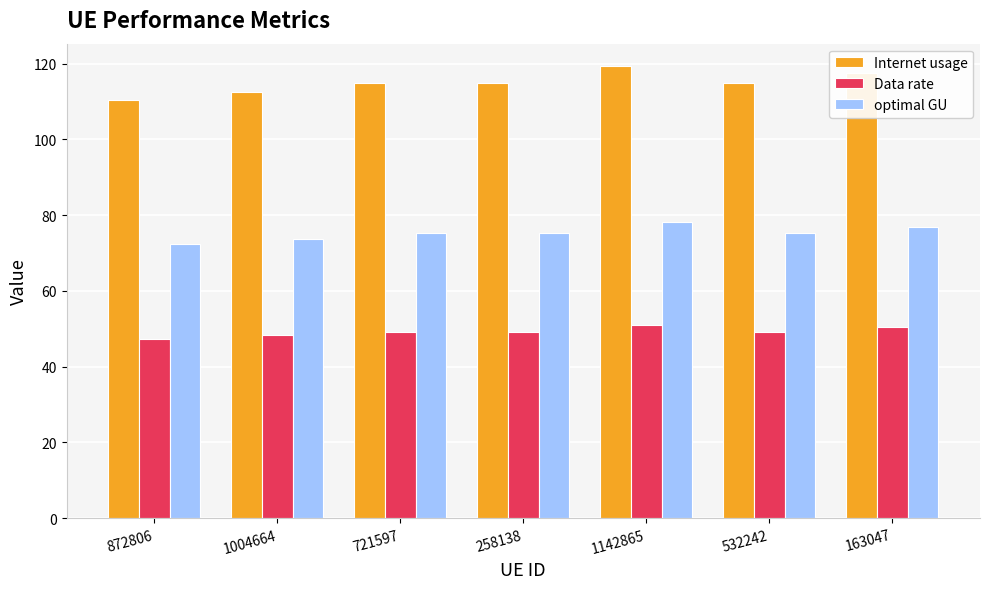

What is the maximum value shown in the chart?

119.3